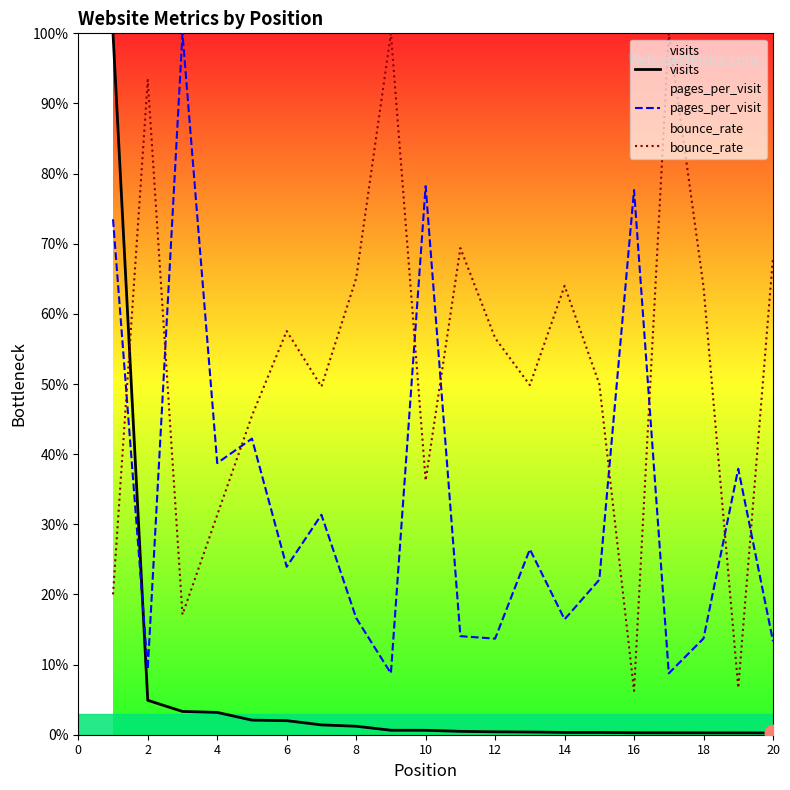

Between 16 and 6, which is larger?

6